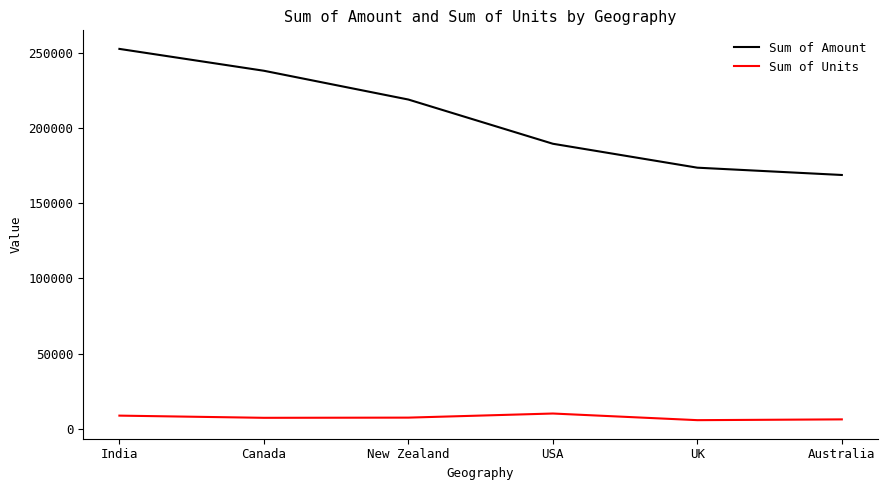

True or false: Sum of Units and Sum of Amount cross at least once.

False